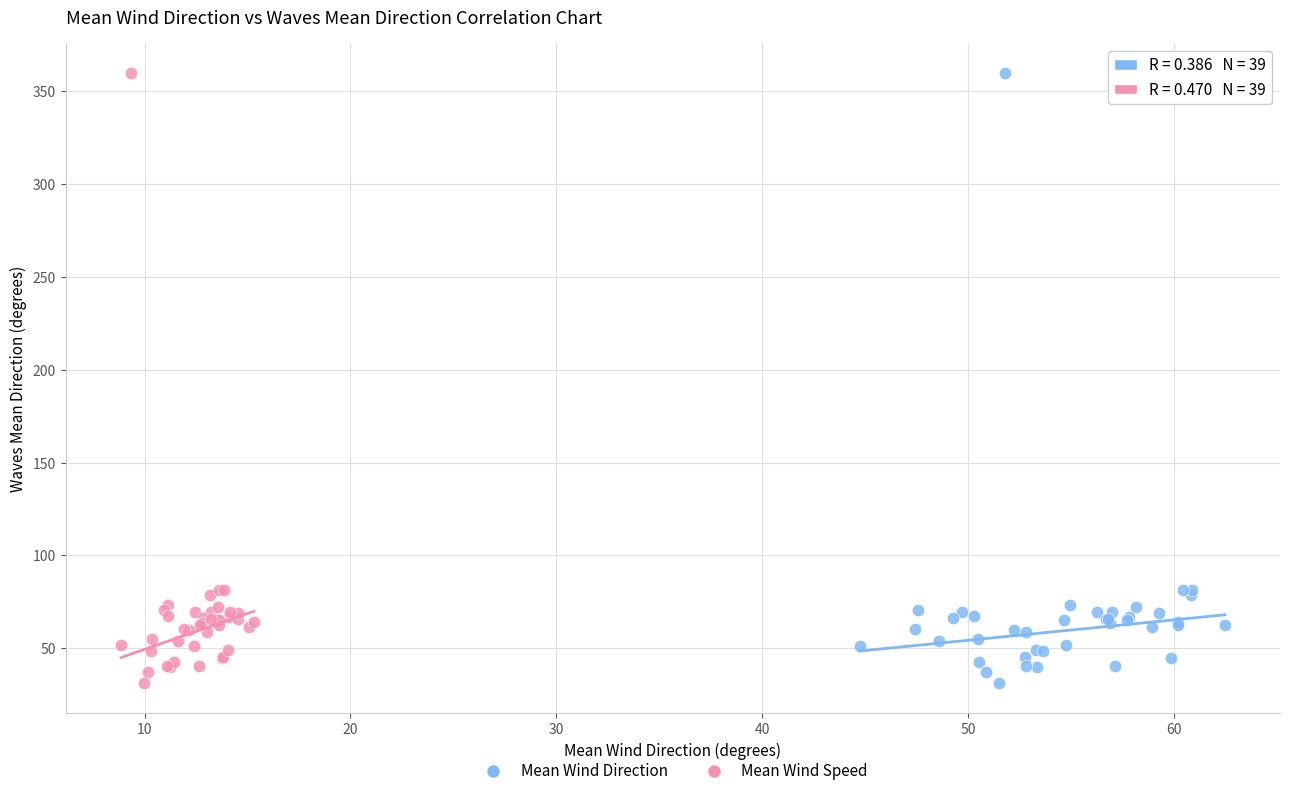

What are all the series names shown in the legend?

Mean Wind Direction, Mean Wind Speed